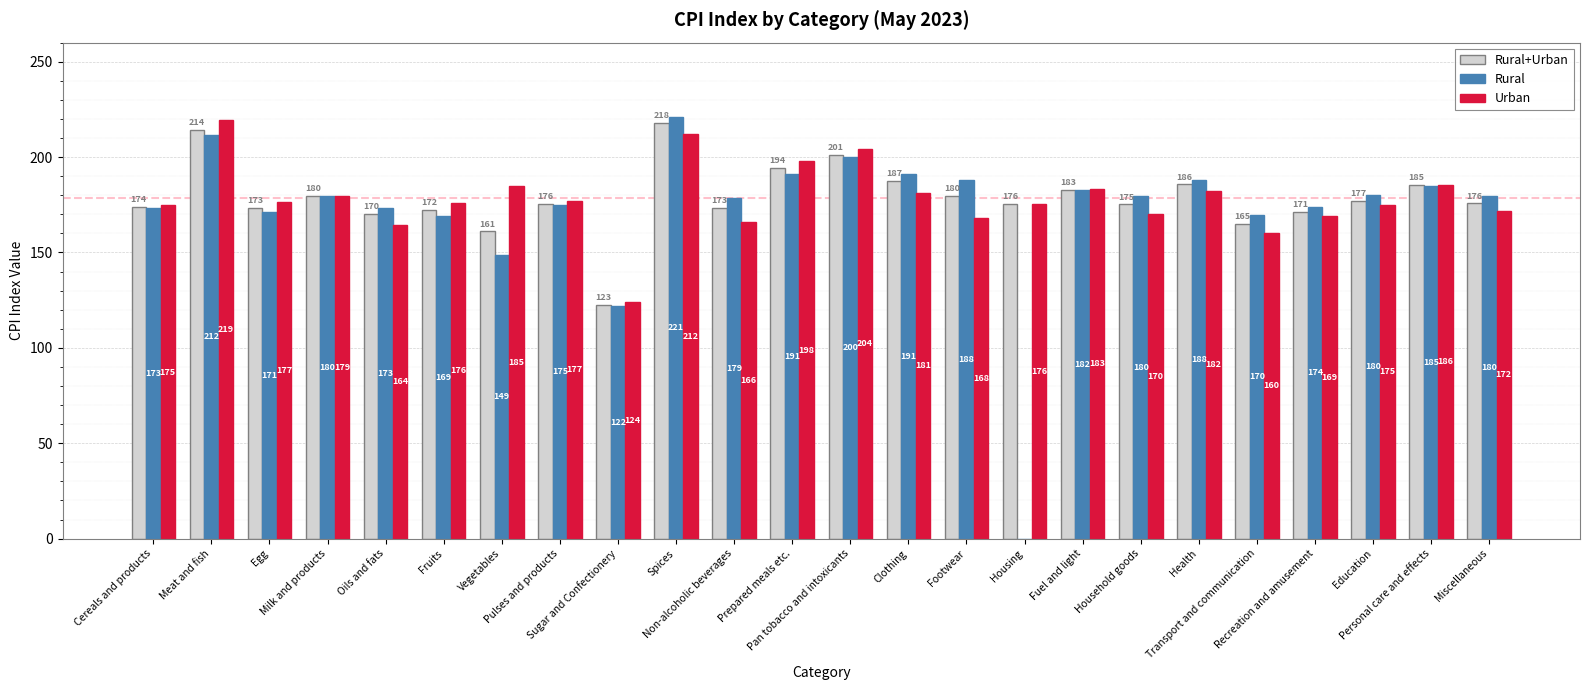

What is the sum of all Urban values?

4278.5